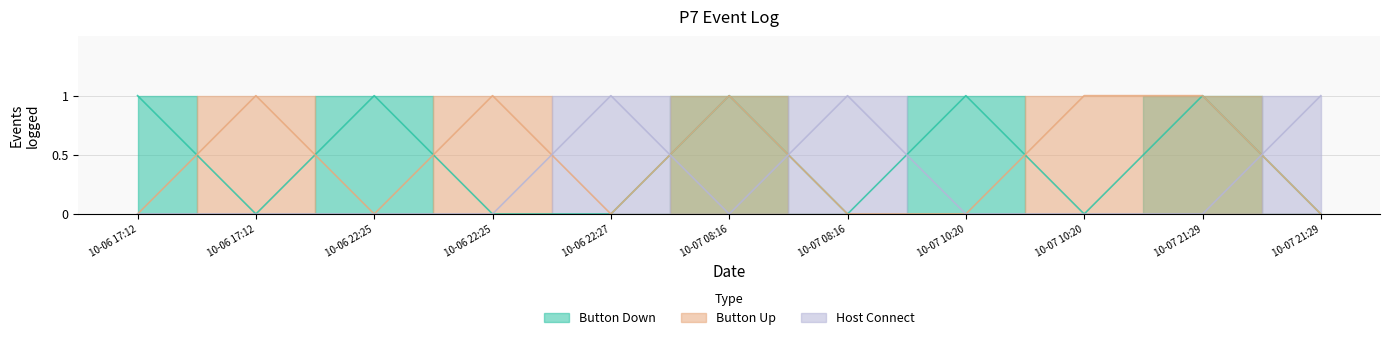

What is the difference between the second highest and second lowest values in the Button Down series?

1